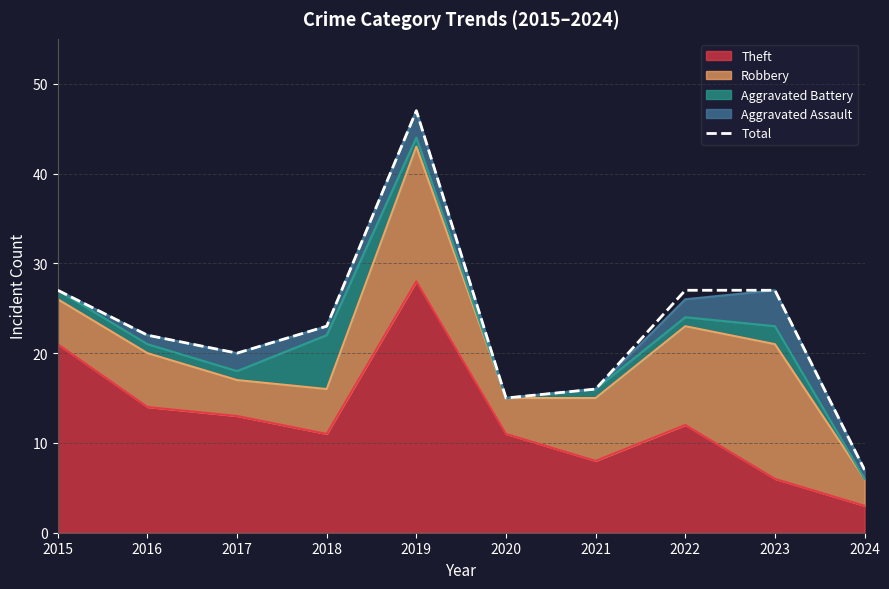

Where does the data first go above 23?

2015